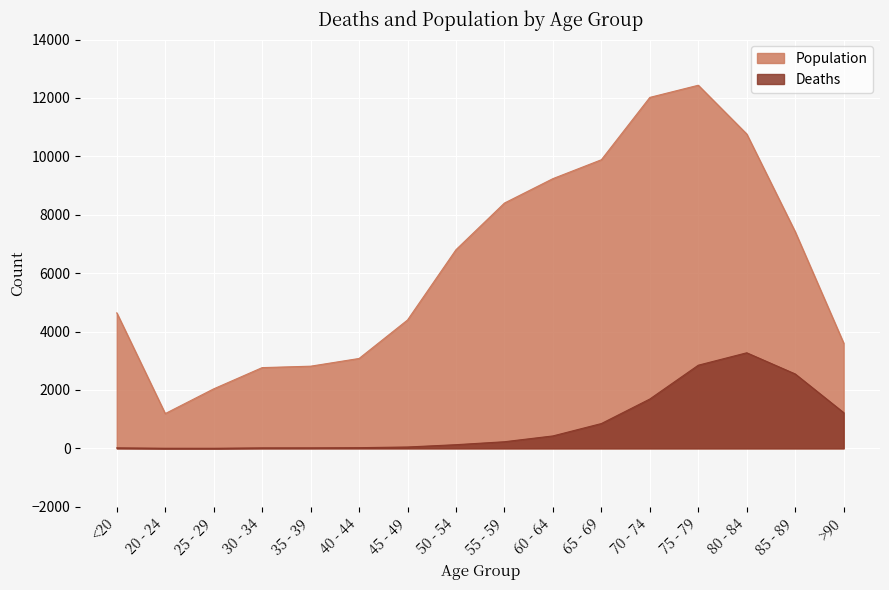

At 40 - 44, list the series in order from largest to smallest.

Population, Deaths